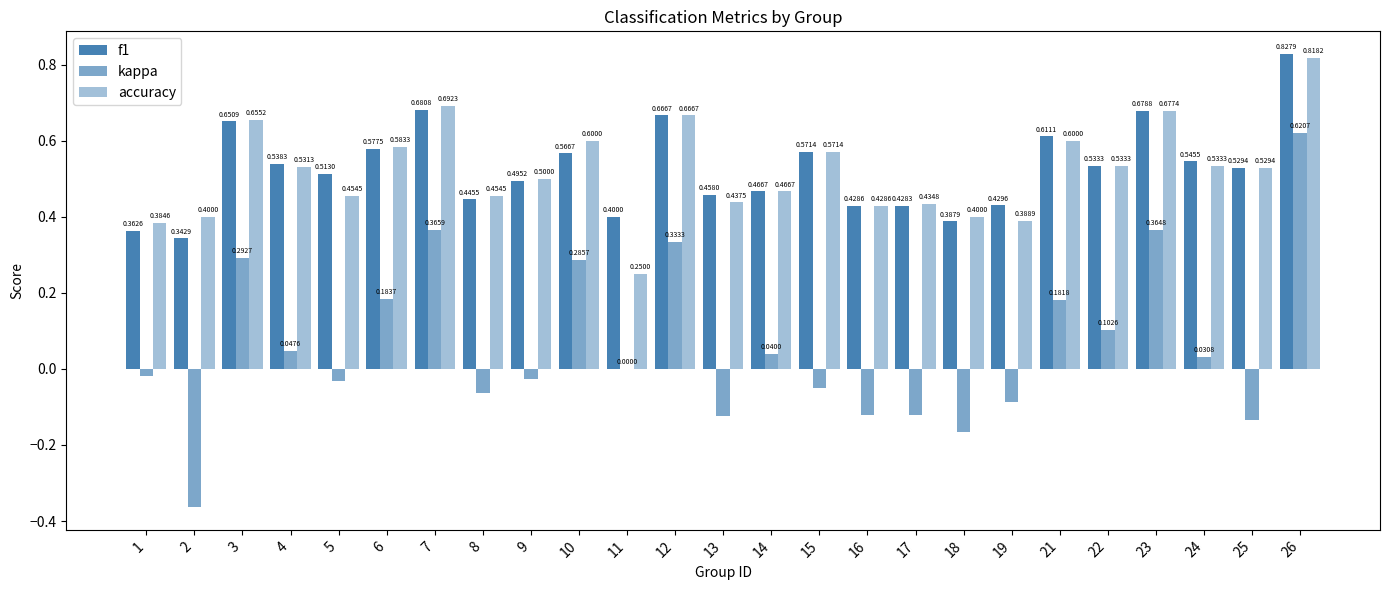

Does the chart contain stacked bars?

No